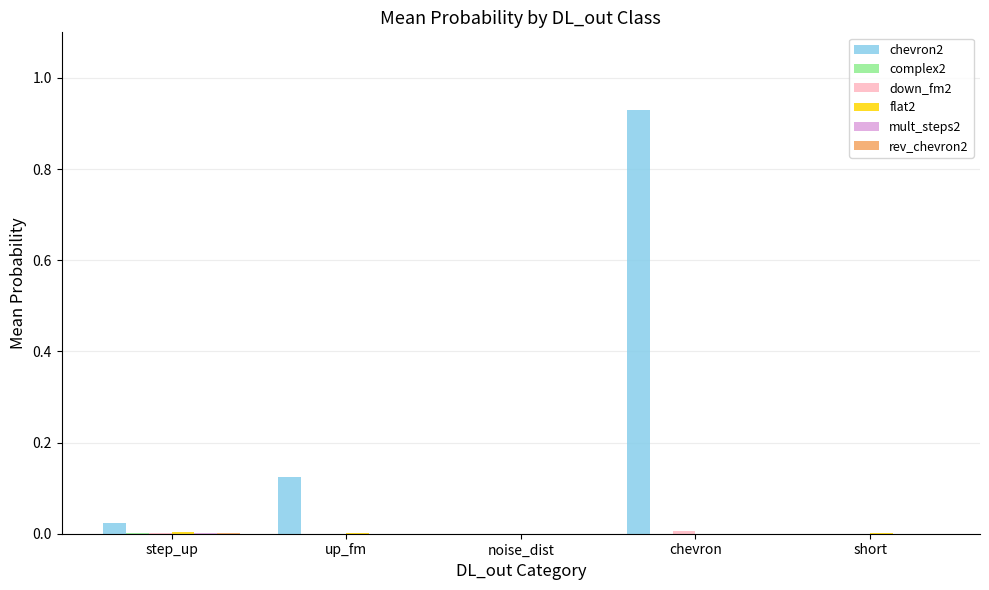

At which category is the sum across all series the highest?

chevron